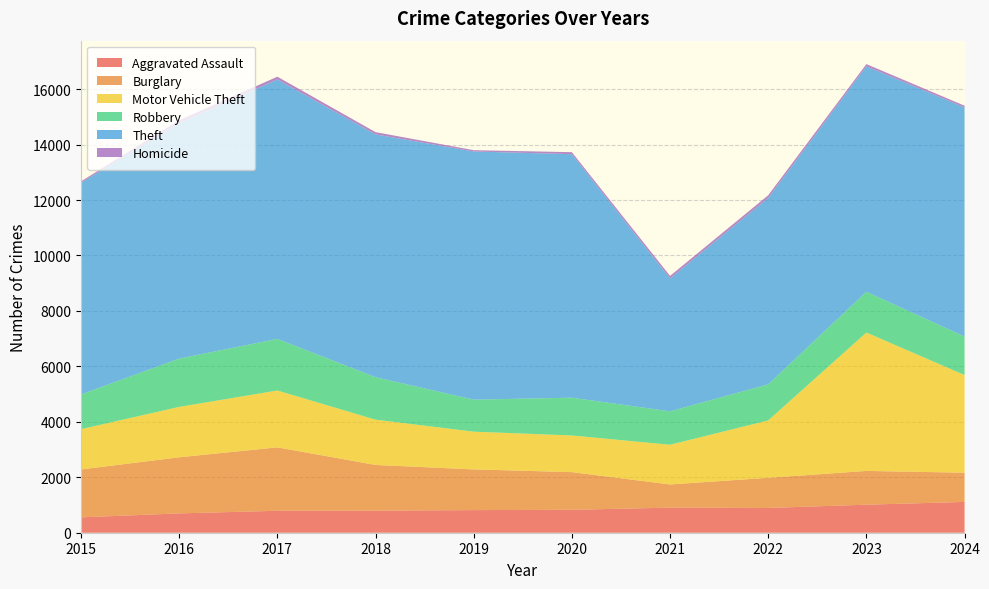

Reading left to right, extract all data points from this chart.

Aggravated Assault: 2015=554	2016=697	2017=792	2018=795	2019=816	2020=827	2021=904	2022=893	2023=1011	2024=1111
Burglary: 2015=1728	2016=2024	2017=2287	2018=1650	2019=1468	2020=1359	2021=837	2022=1088	2023=1218	2024=1054
Motor Vehicle Theft: 2015=1453	2016=1818	2017=2051	2018=1633	2019=1361	2020=1322	2021=1432	2022=2070	2023=4992	2024=3523
Robbery: 2015=1254	2016=1743	2017=1862	2018=1533	2019=1155	2020=1363	2021=1206	2022=1302	2023=1471	2024=1388
Theft: 2015=7635	2016=8494	2017=9355	2018=8756	2019=8951	2020=8784	2021=4793	2022=6721	2023=8130	2024=8263
Homicide: 2015=50	2016=101	2017=103	2018=83	2019=48	2020=72	2021=92	2022=99	2023=82	2024=64